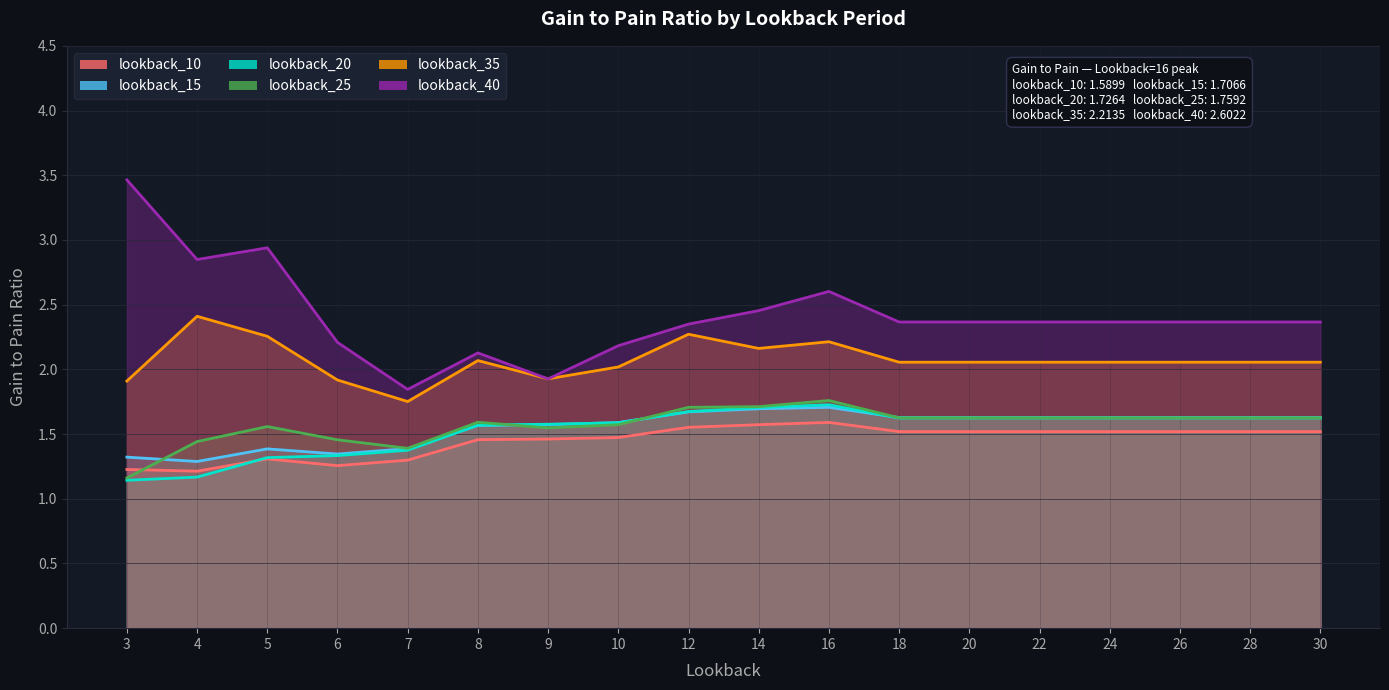

Reading left to right, extract all data points from this chart.

lookback_10: 3=1.2	4=1.2	5=1.3	6=1.3	7=1.3	8=1.5	9=1.5	10=1.5	12=1.6	14=1.6	16=1.6	18=1.5	20=1.5	22=1.5	24=1.5	26=1.5	28=1.5	30=1.5
lookback_15: 3=1.3	4=1.3	5=1.4	6=1.3	7=1.4	8=1.6	9=1.6	10=1.6	12=1.7	14=1.7	16=1.7	18=1.6	20=1.6	22=1.6	24=1.6	26=1.6	28=1.6	30=1.6
lookback_20: 3=1.1	4=1.2	5=1.3	6=1.3	7=1.4	8=1.6	9=1.6	10=1.6	12=1.7	14=1.7	16=1.7	18=1.6	20=1.6	22=1.6	24=1.6	26=1.6	28=1.6	30=1.6
lookback_25: 3=1.2	4=1.4	5=1.6	6=1.5	7=1.4	8=1.6	9=1.5	10=1.6	12=1.7	14=1.7	16=1.8	18=1.6	20=1.6	22=1.6	24=1.6	26=1.6	28=1.6	30=1.6
lookback_35: 3=1.9	4=2.4	5=2.3	6=1.9	7=1.8	8=2.1	9=1.9	10=2.0	12=2.3	14=2.2	16=2.2	18=2.1	20=2.1	22=2.1	24=2.1	26=2.1	28=2.1	30=2.1
lookback_40: 3=3.5	4=2.8	5=2.9	6=2.2	7=1.8	8=2.1	9=1.9	10=2.2	12=2.3	14=2.5	16=2.6	18=2.4	20=2.4	22=2.4	24=2.4	26=2.4	28=2.4	30=2.4